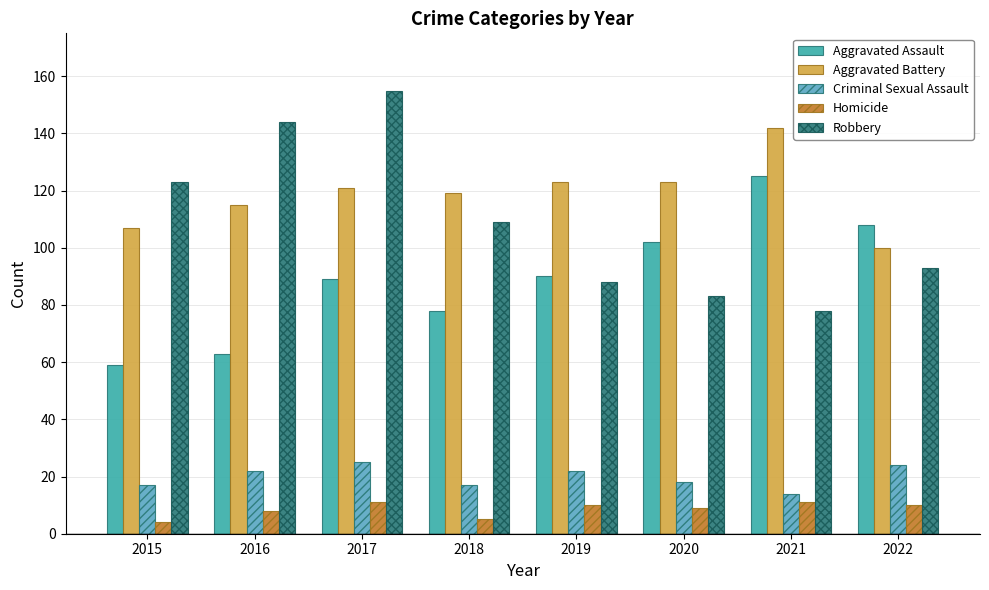

Between 2020 and 2022, which series saw the biggest shift?

Aggravated Battery